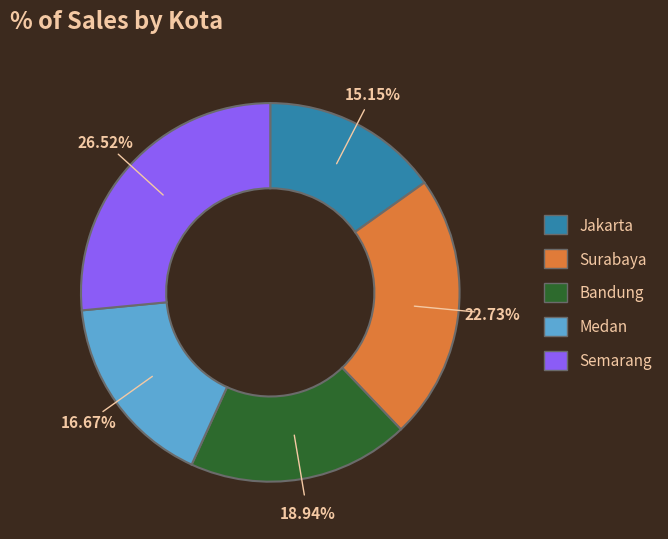

To the nearest percent, what is the difference between the largest and smallest slice percentages?

11%